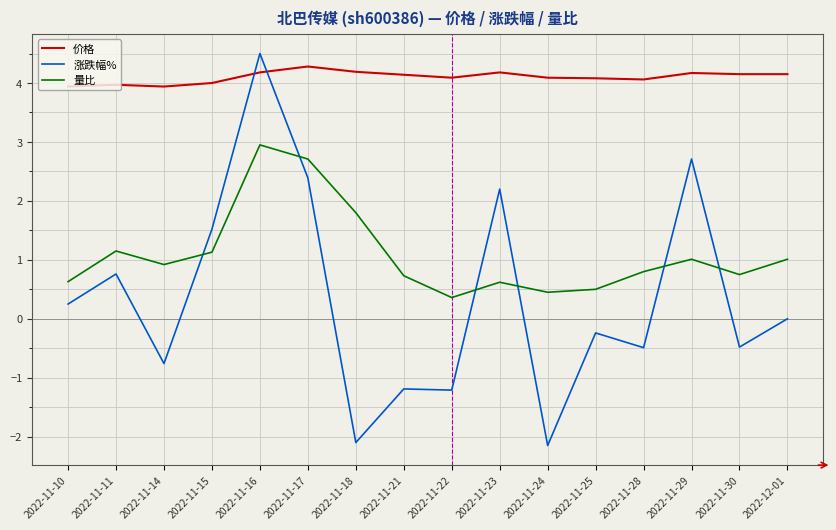

What is the highest value of the 量比 series?

3.0